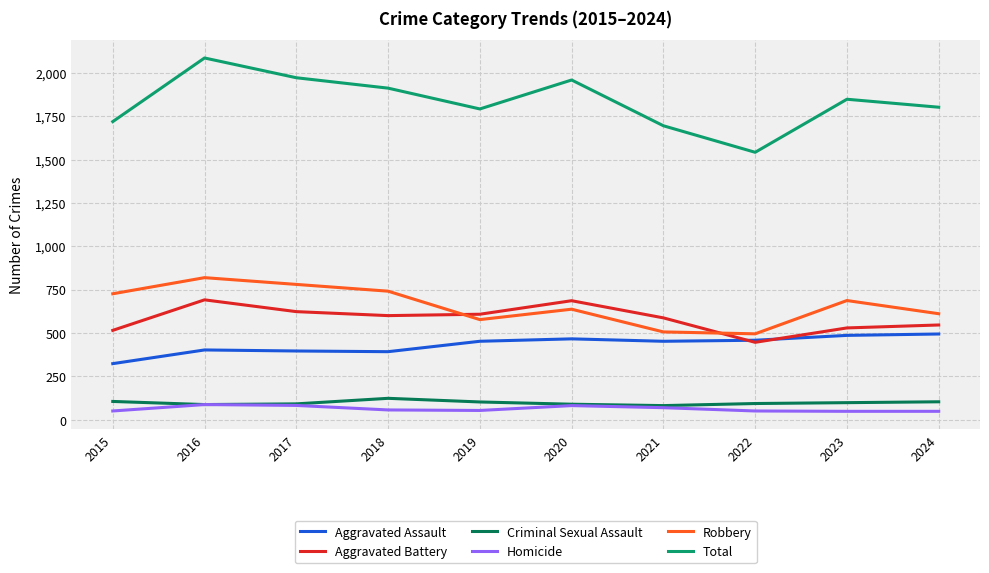

True or false: Criminal Sexual Assault has a value of 105 at 2015.

True